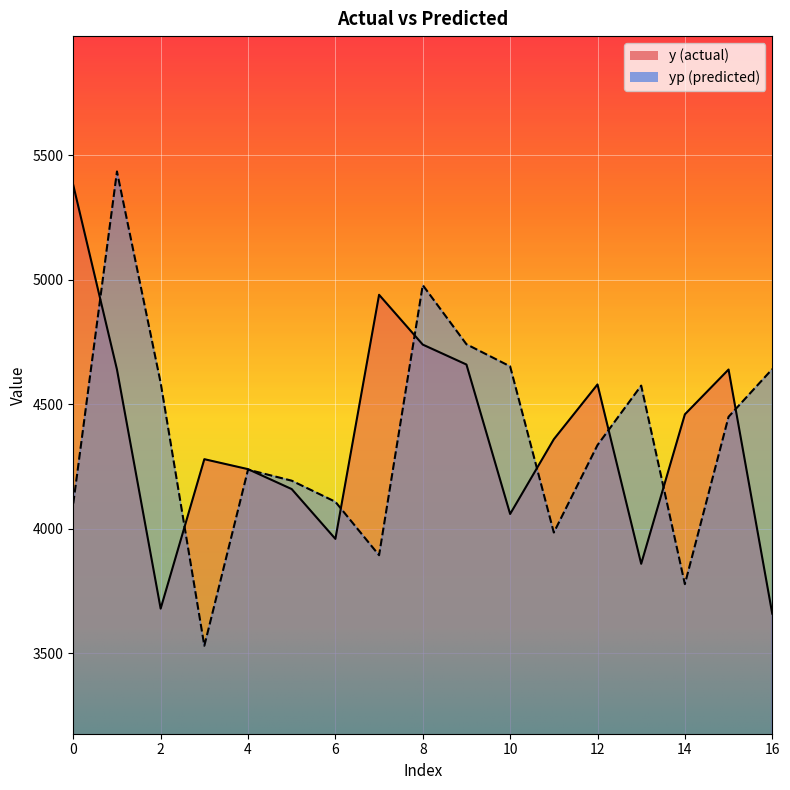

The y series shows 4280.0 at 3. True or false?

True